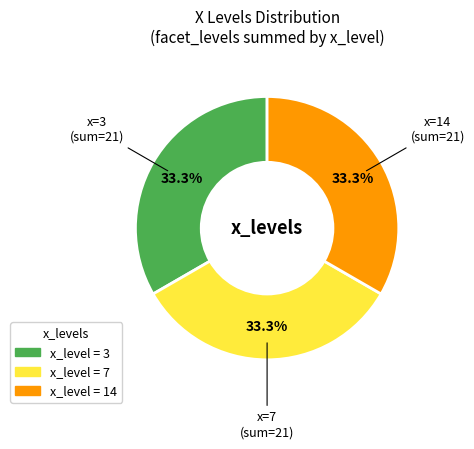

Is there a majority slice in this chart?

No